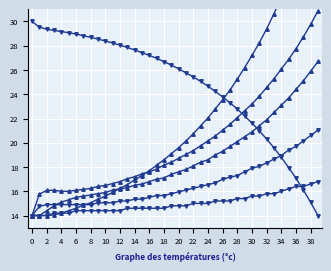

At which category does the chart reach its peak across all series?

39